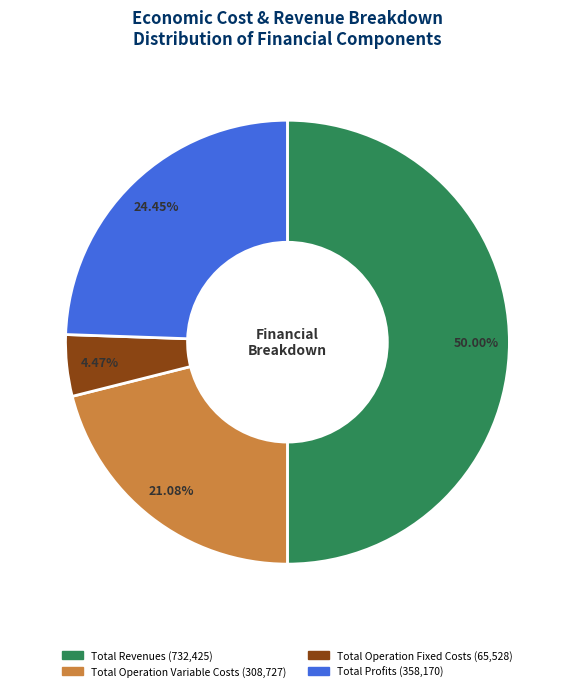

To the nearest percent, what is the difference between the largest and smallest slice percentages?

46%